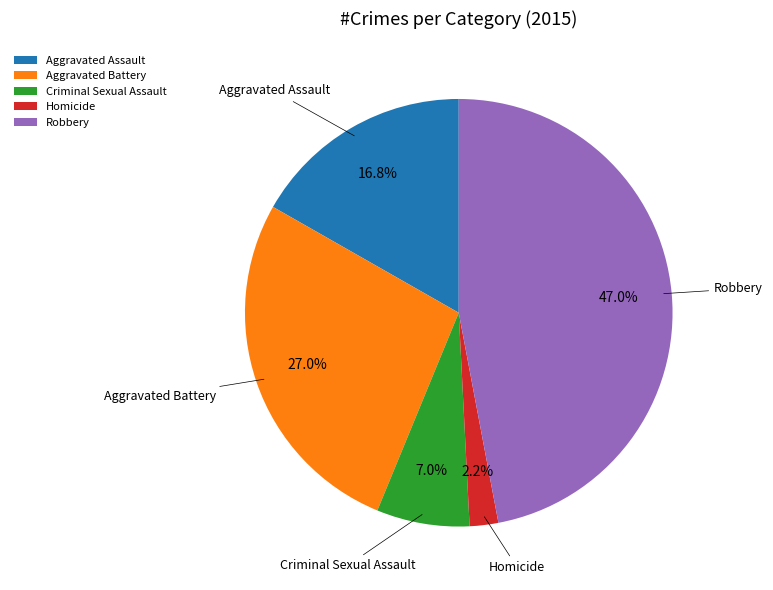

What is the largest slice in the pie chart?

Robbery